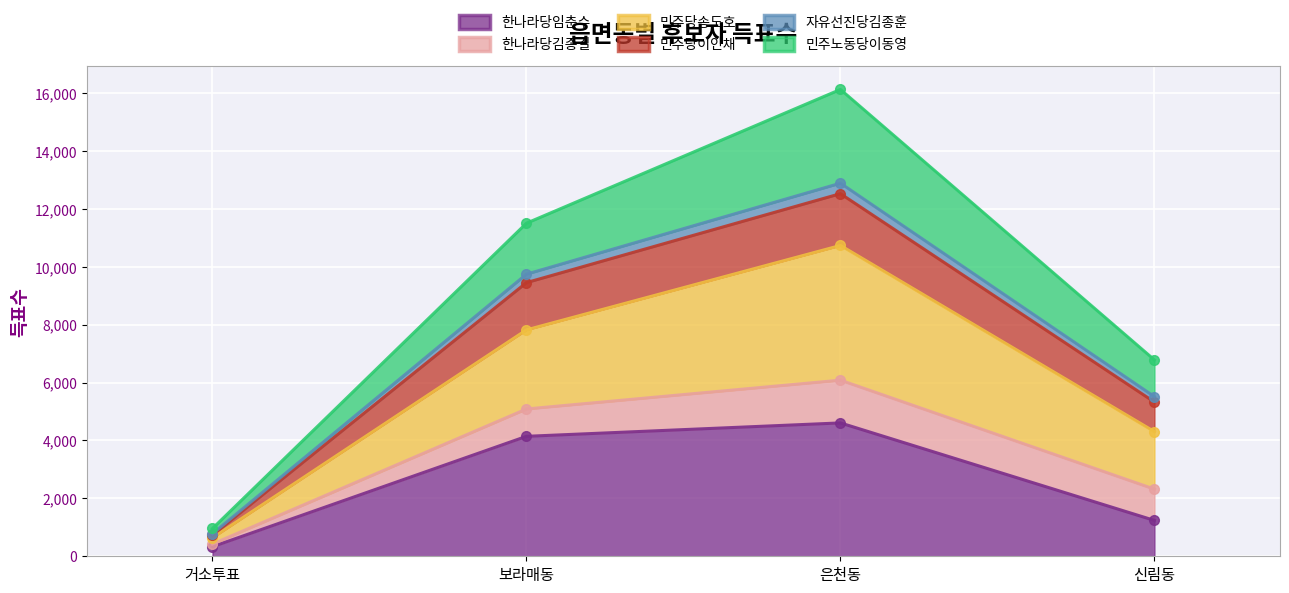

What is the maximum value for 한나라당임춘수?

4606